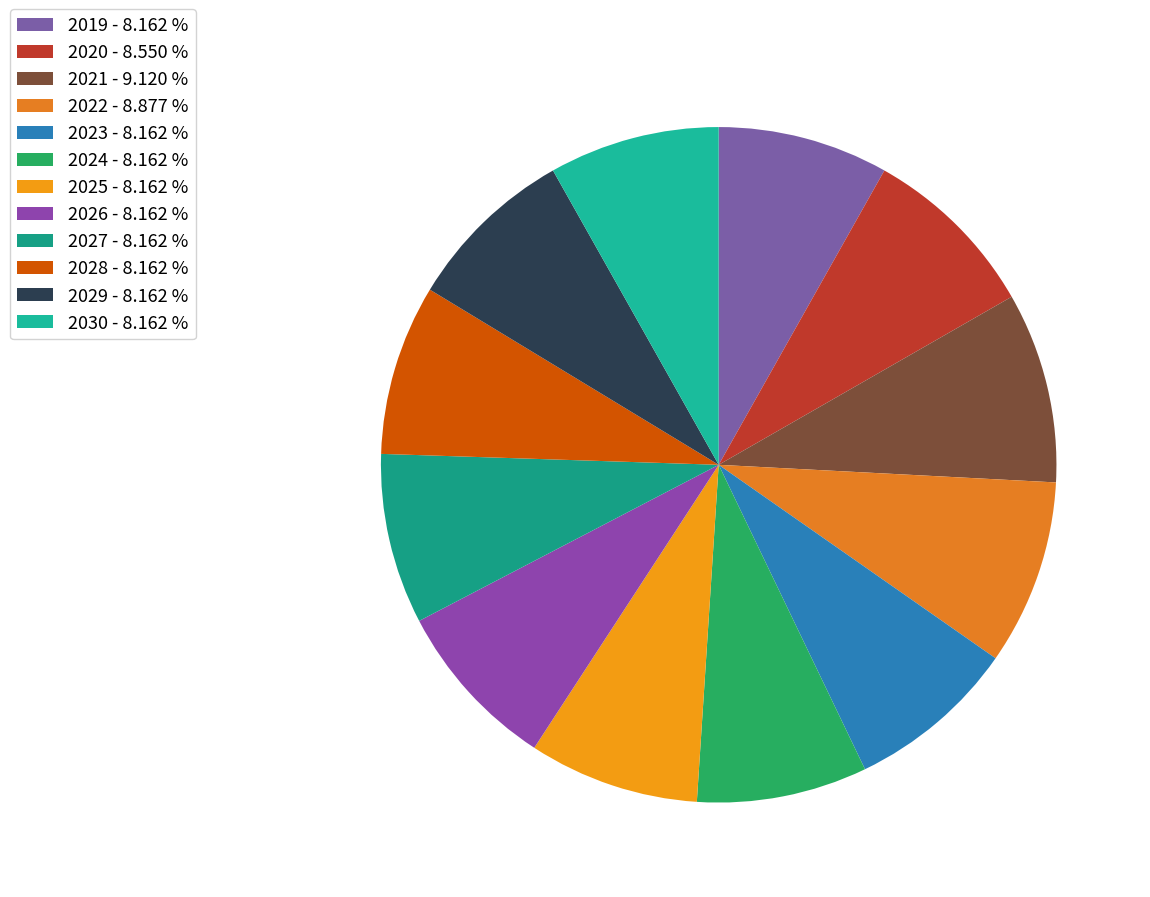

To the nearest percent, what is the average slice percentage?

8%